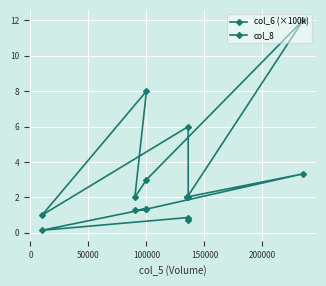

Which series changed the most between 0 and 50000?

col_8